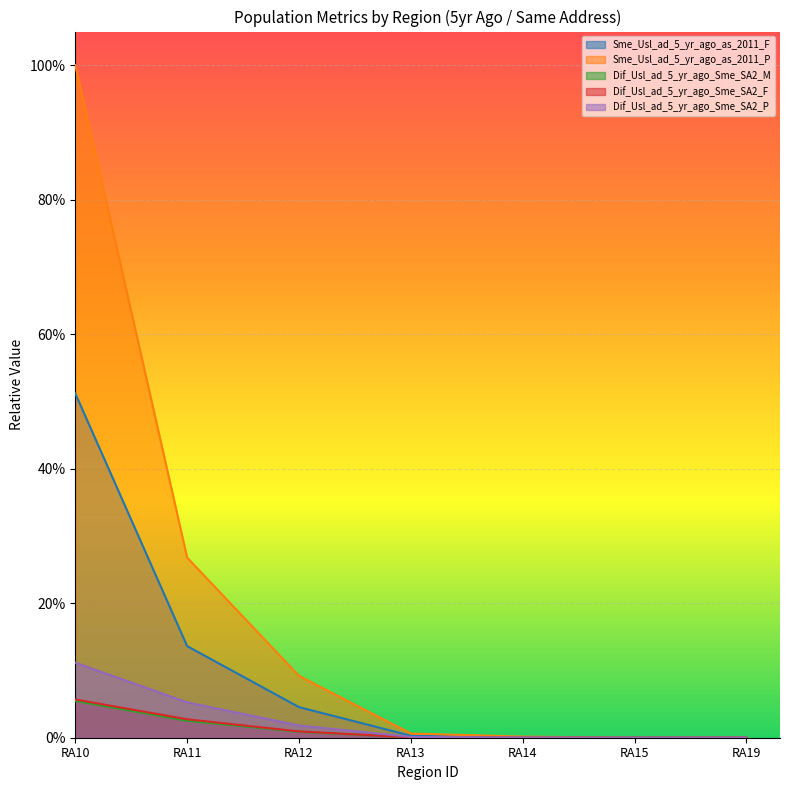

How many lines are shown in the chart?

5